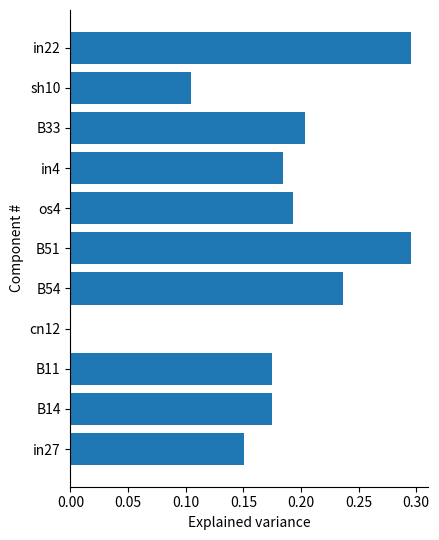

What is the sum of the values at in22 and B14?

0.5